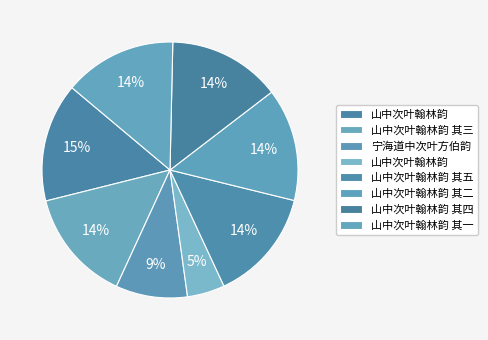

Which category has the biggest portion of the pie?

山中次叶翰林韵